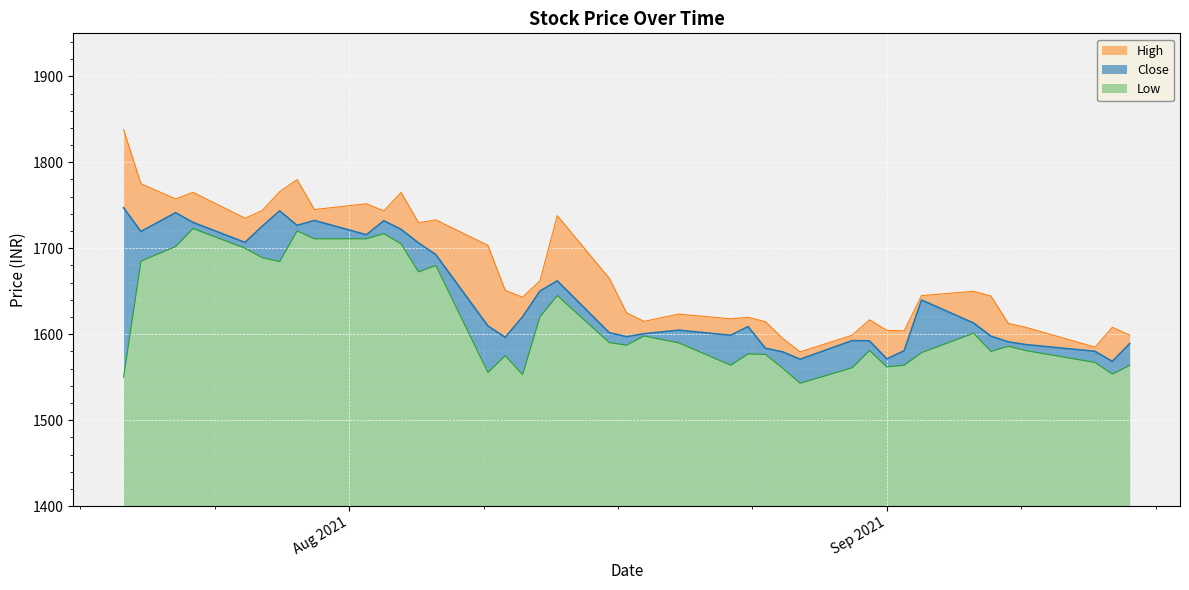

At which label does Low first exceed 1587?

20-07-2021